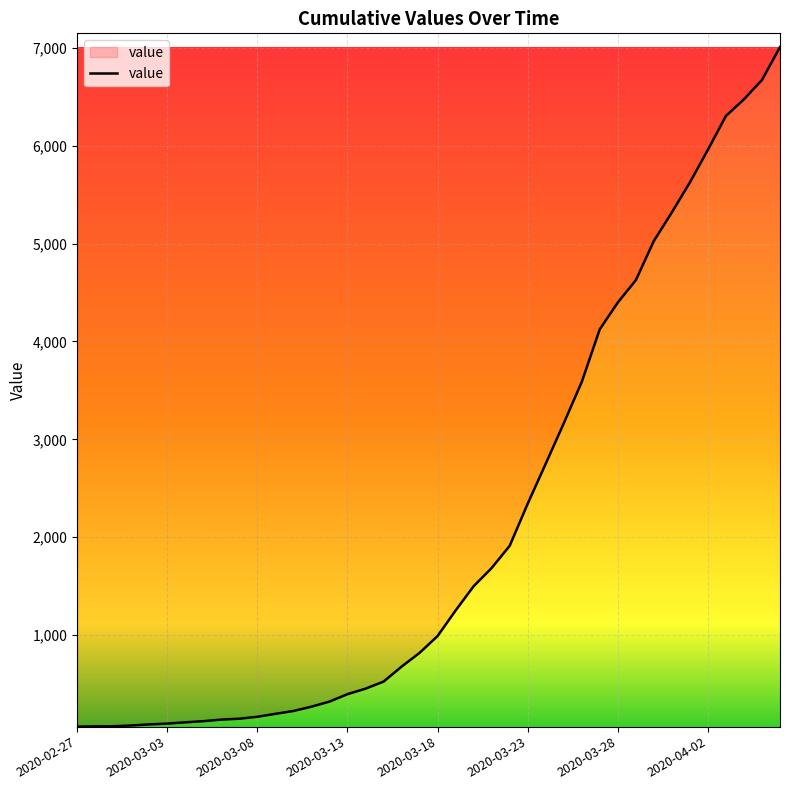

What is the difference between the maximum and minimum values?

6944